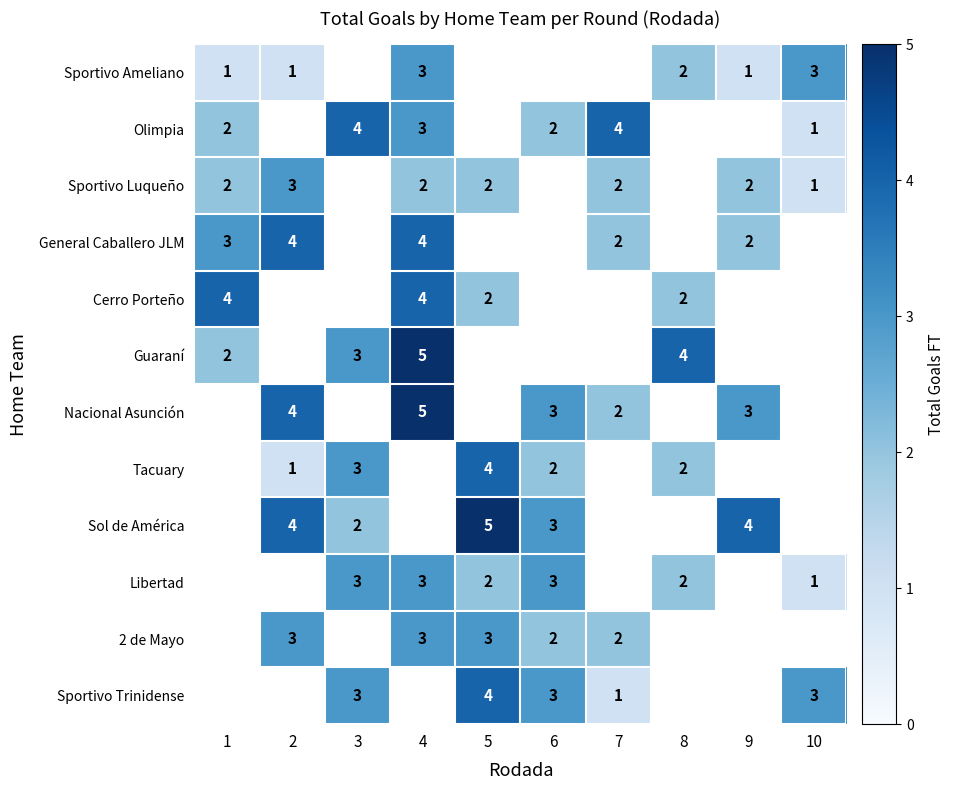

Is it true that Olimpia equals 1 at 10?

True